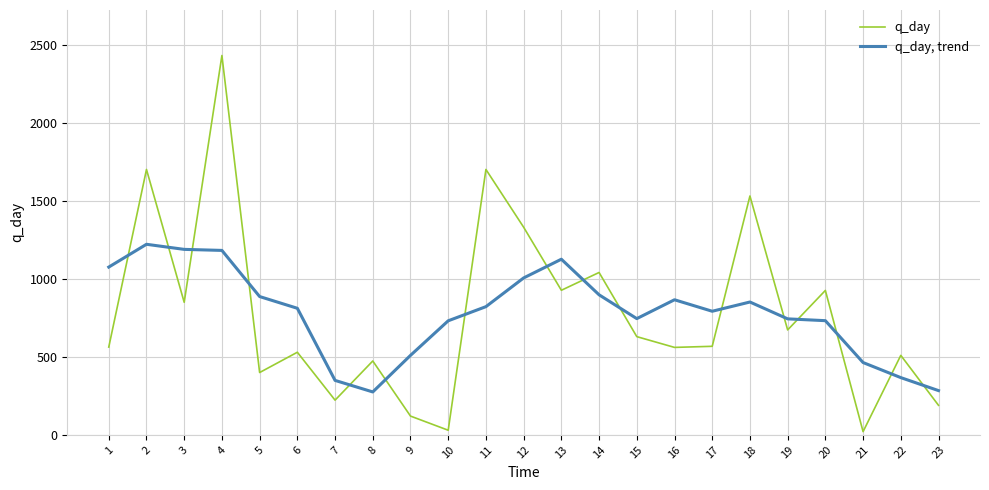

What is the difference between the highest and lowest values at 20?

193.7